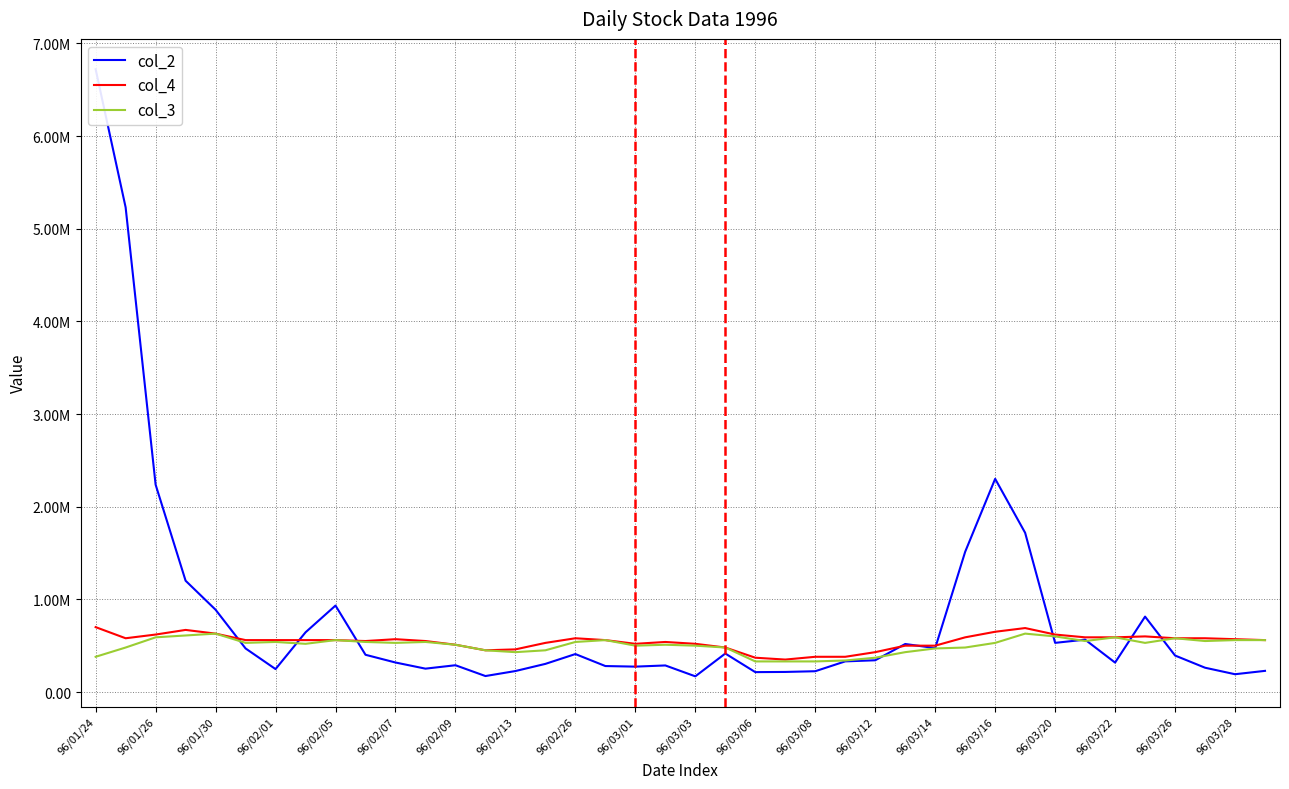

True or false: col_3 has a value of 540000 at 96/03/01.

True